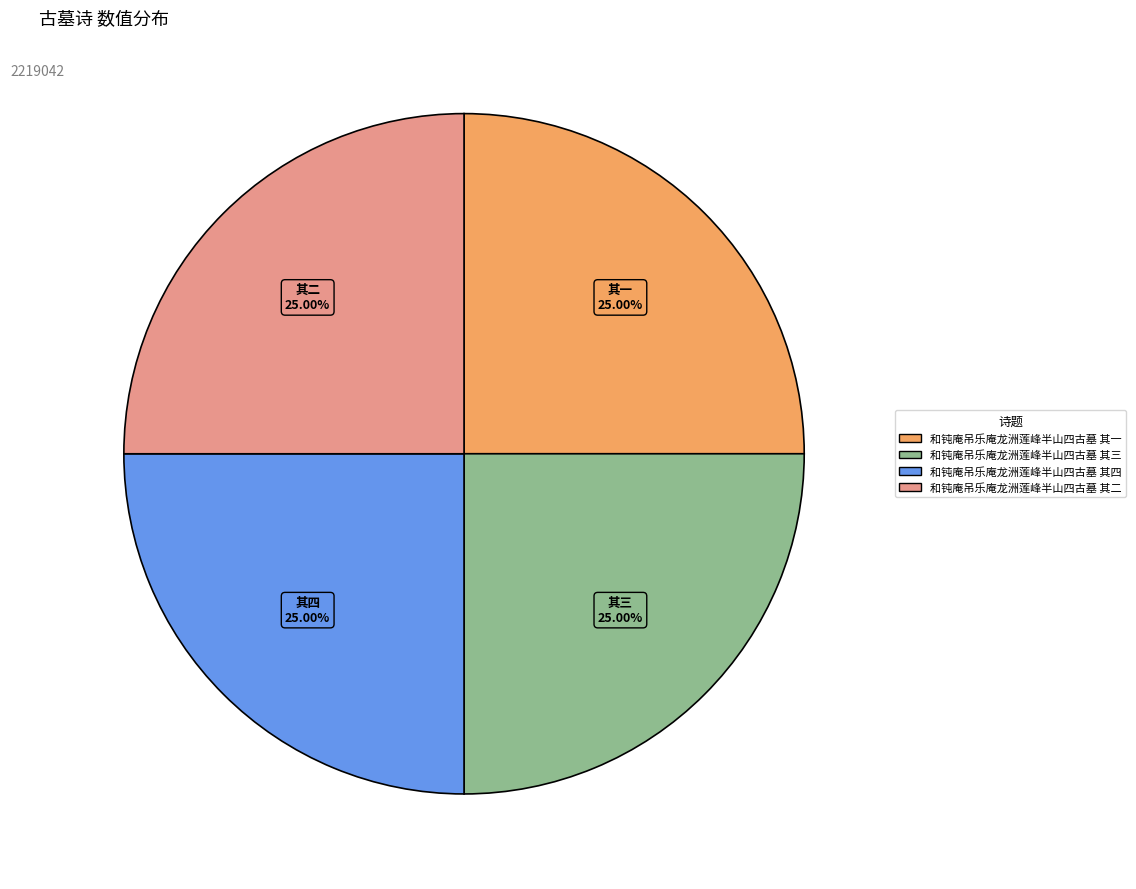

What is the ratio of the value at 和钝庵吊乐庵龙洲莲峰半山四古墓 其二 to the value at 和钝庵吊乐庵龙洲莲峰半山四古墓 其四?

1.0